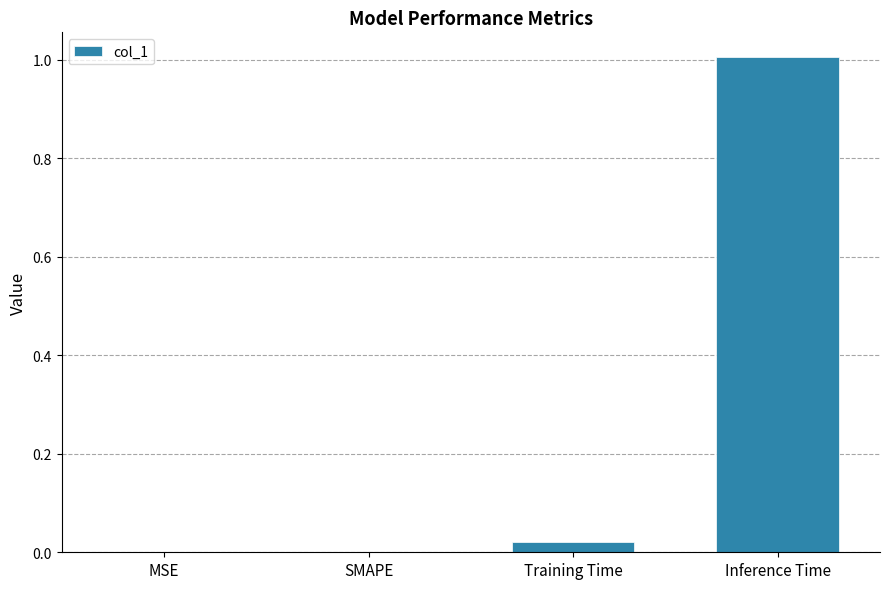

What is the greatest value displayed?

1.0